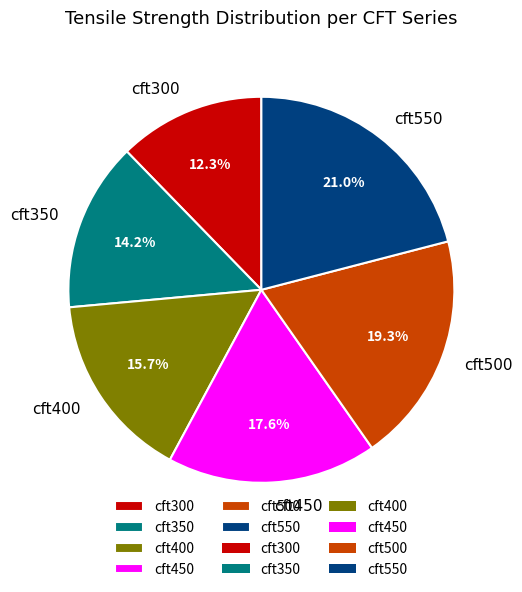

Is it true that cft300 is 7% of the pie?

False